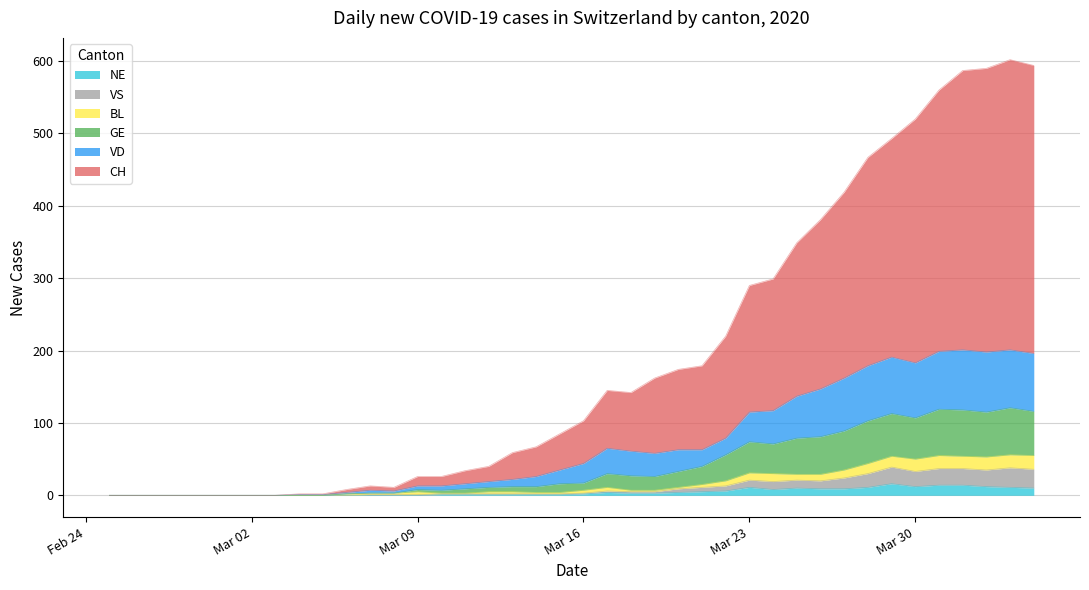

Where is the first local minimum for NE?

2020-03-24